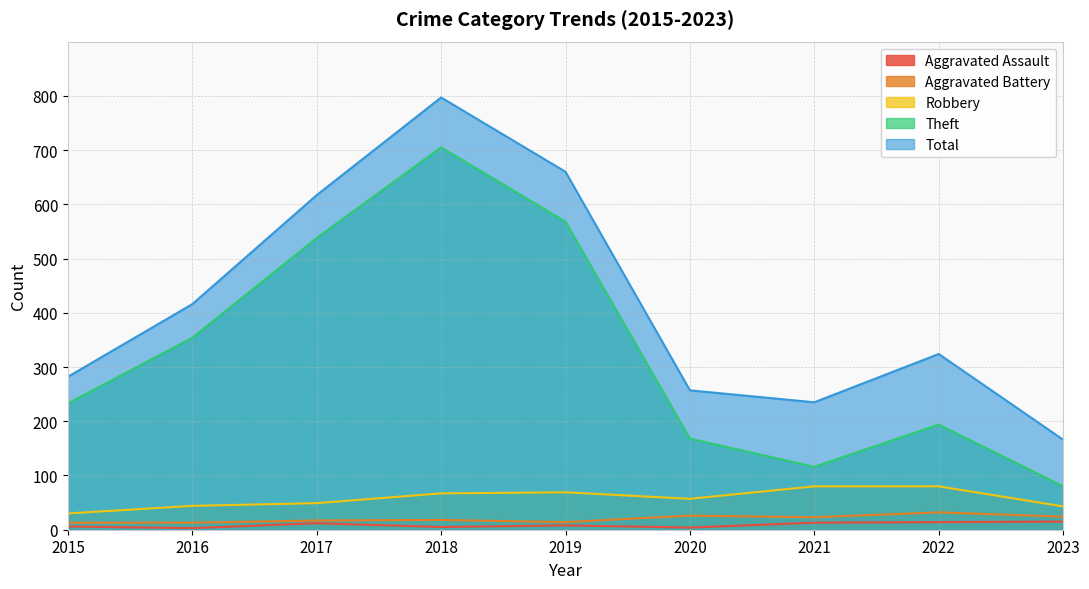

Reading left to right, what are all the values shown in this chart?

Aggravated Assault: 2015=6	2016=3	2017=12	2018=5	2019=8	2020=4	2021=13	2022=14	2023=15
Aggravated Battery: 2015=13	2016=13	2017=17	2018=18	2019=14	2020=26	2021=23	2022=32	2023=24
Robbery: 2015=30	2016=44	2017=49	2018=67	2019=69	2020=57	2021=80	2022=80	2023=43
Theft: 2015=233	2016=354	2017=538	2018=705	2019=568	2020=168	2021=116	2022=194	2023=80
Total: 2015=282	2016=416	2017=617	2018=797	2019=660	2020=257	2021=235	2022=324	2023=166